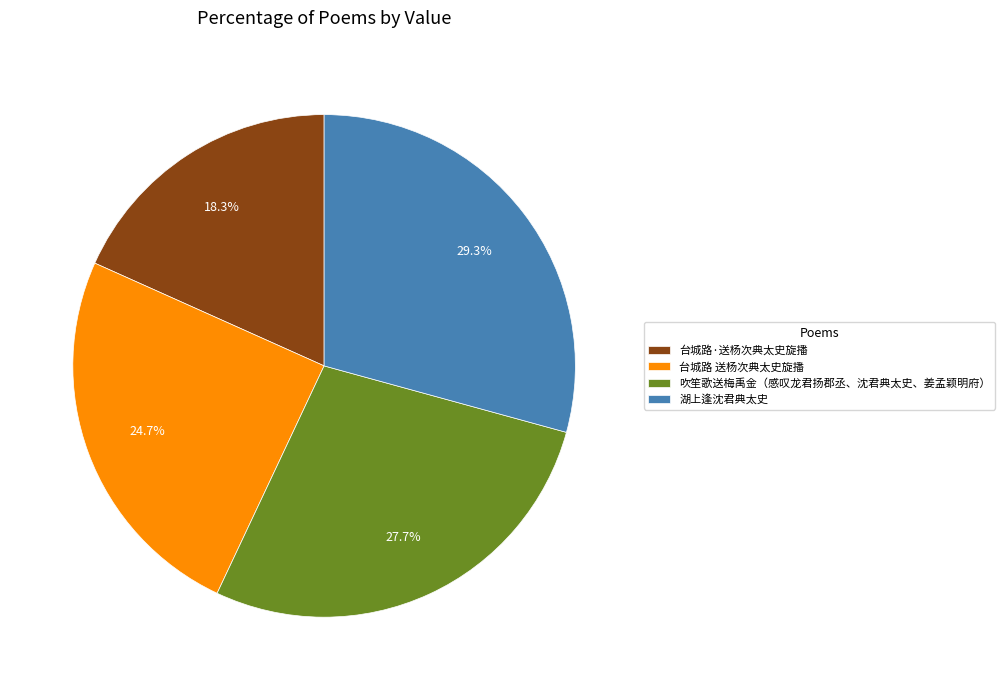

Is there a majority slice in this chart?

No